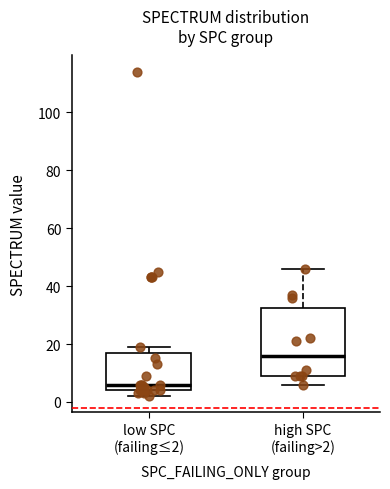

Reading left to right, read every box against the y-axis: the position of its median line, the range the box covers, and the ends of its whiskers. The values are not printed on the chart, so give them approximately, as read against the axis.

low SPC (failing≤2): median 6, box 4 to 18, whiskers 2 to 20
high SPC (failing>2): median 16, box 10 to 32, whiskers 6 to 46